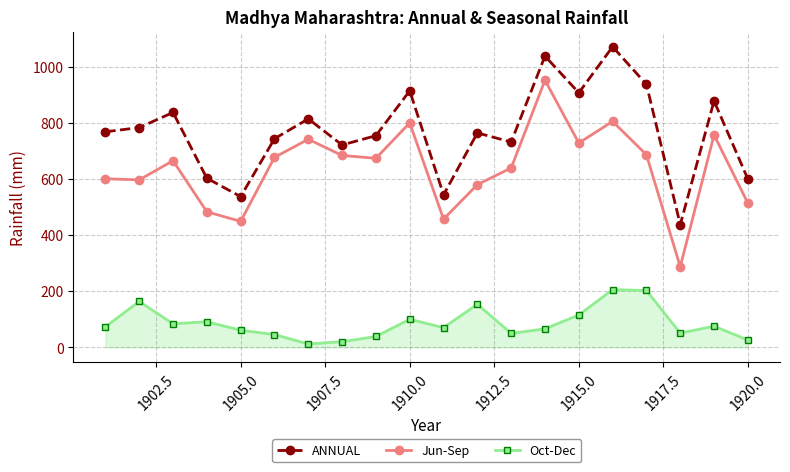

Which series has the largest total across all categories?

ANNUAL